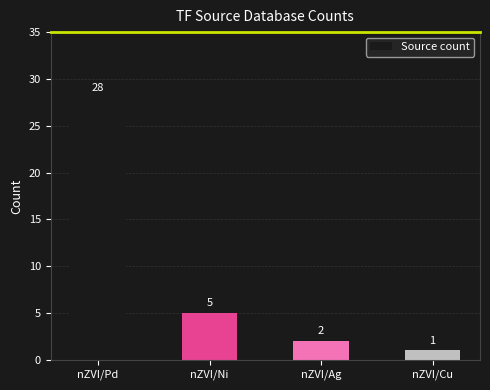

Approximately how many times larger is the value at nZVI/Ag compared to nZVI/Pd?

0.1